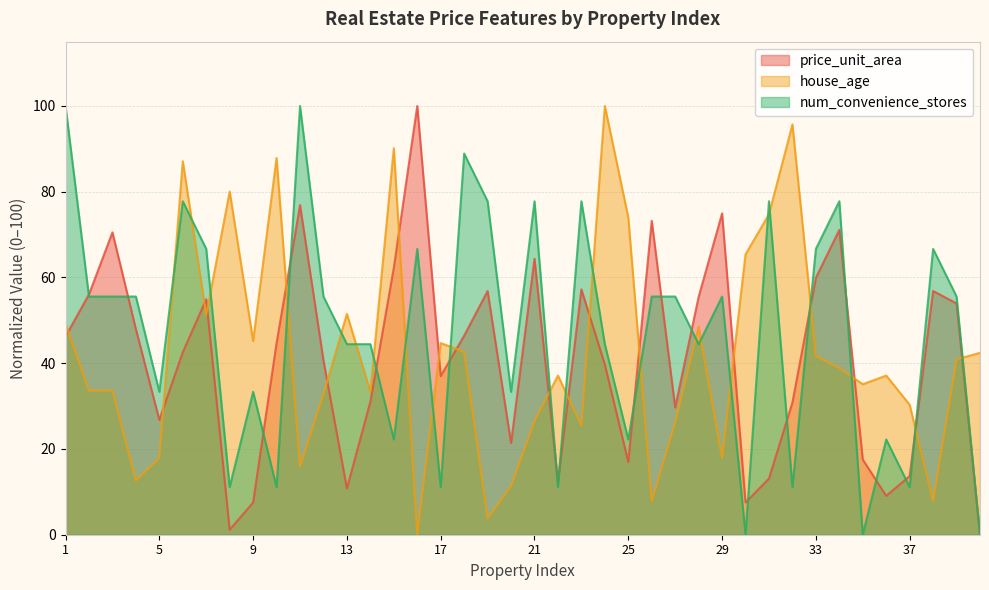

How many categories are shown in the chart?

40